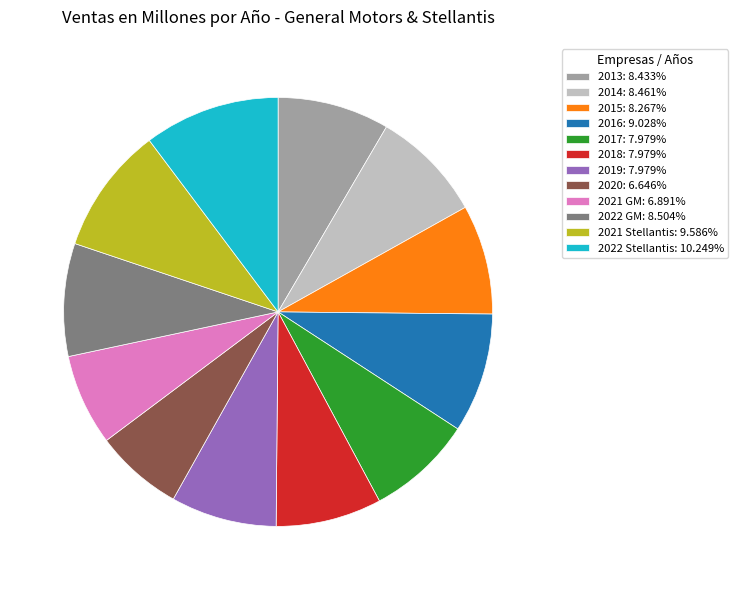

What is the largest slice in the pie chart?

2022 Stellantis